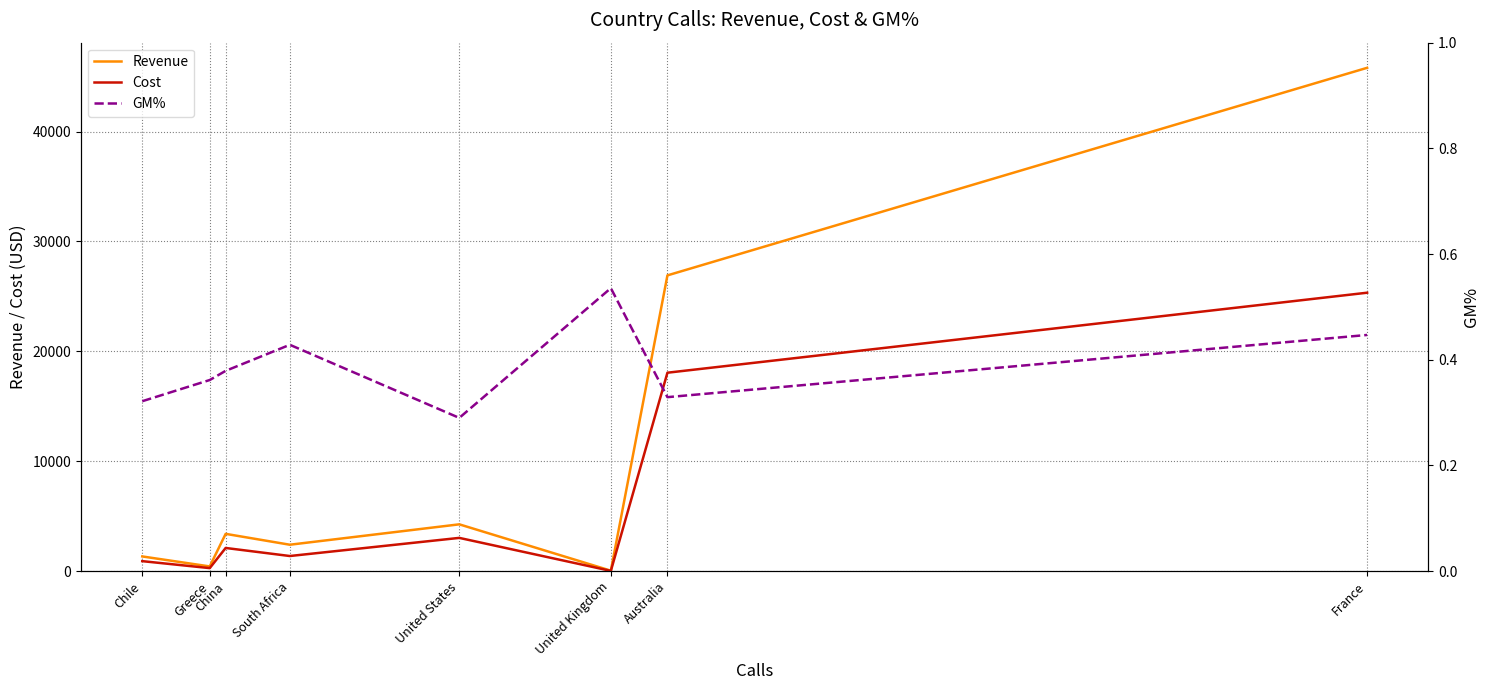

What is the average value of the Cost series?

6384.1